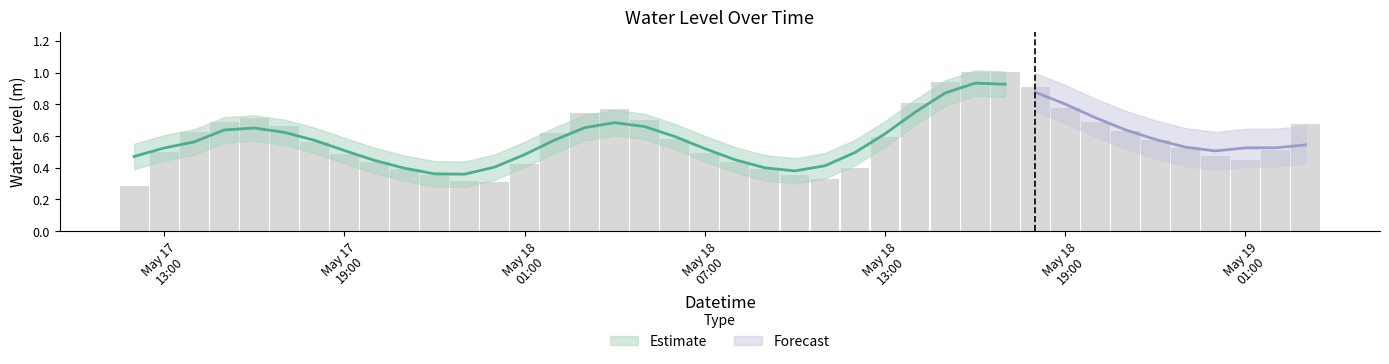

What is the approximate value at 2025-05-17 17:00:00?

0.7